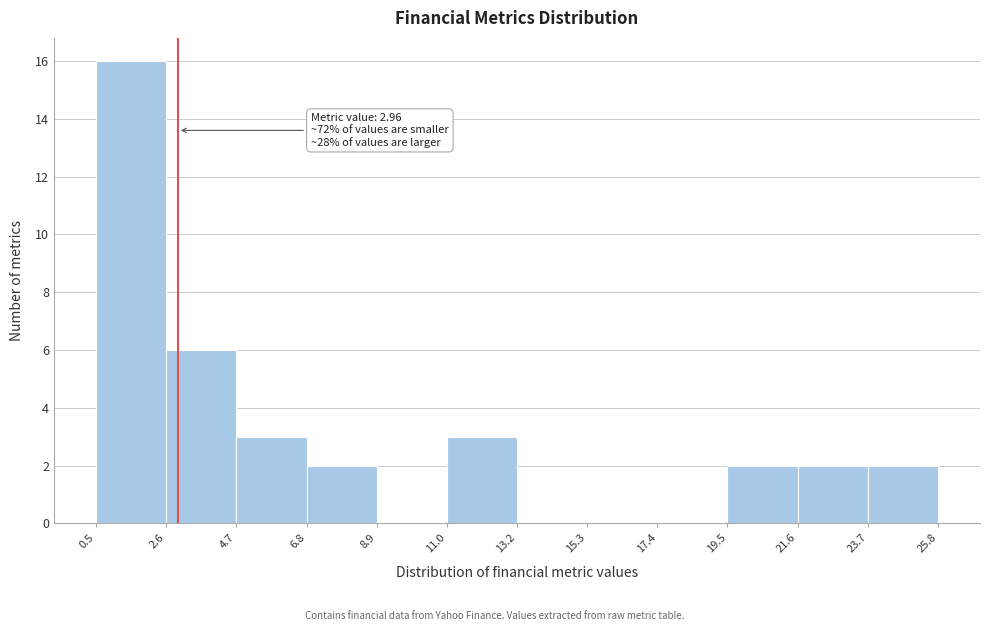

Which range on the x-axis has the tallest bar?

0.5 to 2.6